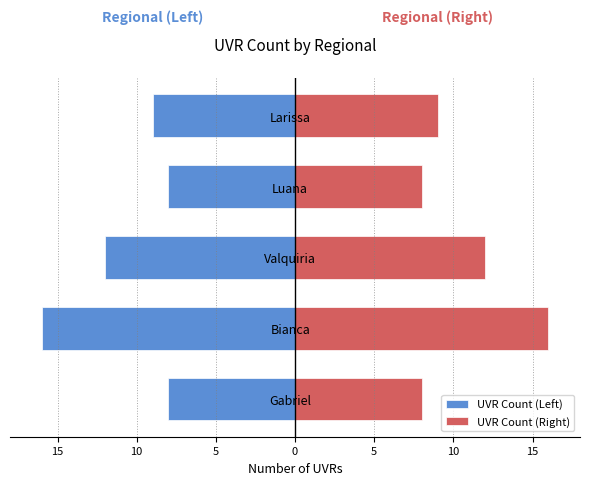

Reading right to left, list all the values displayed in this chart.

UVR Count (Left): -9	-8	-12	-16	-8
UVR Count (Right): 9	8	12	16	8